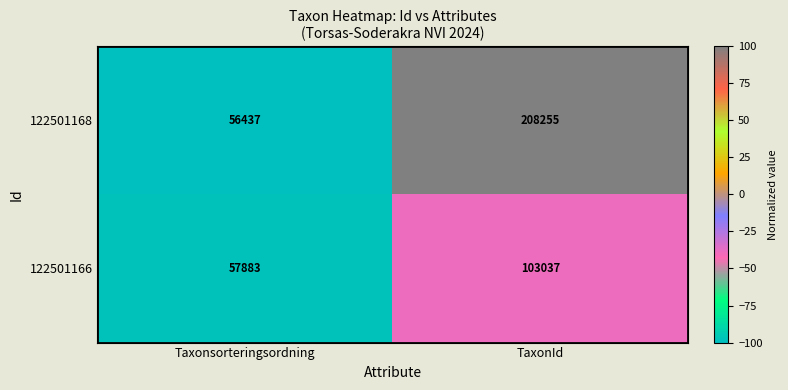

What is the difference between the maximum and minimum values in the 122501168 series?

151818